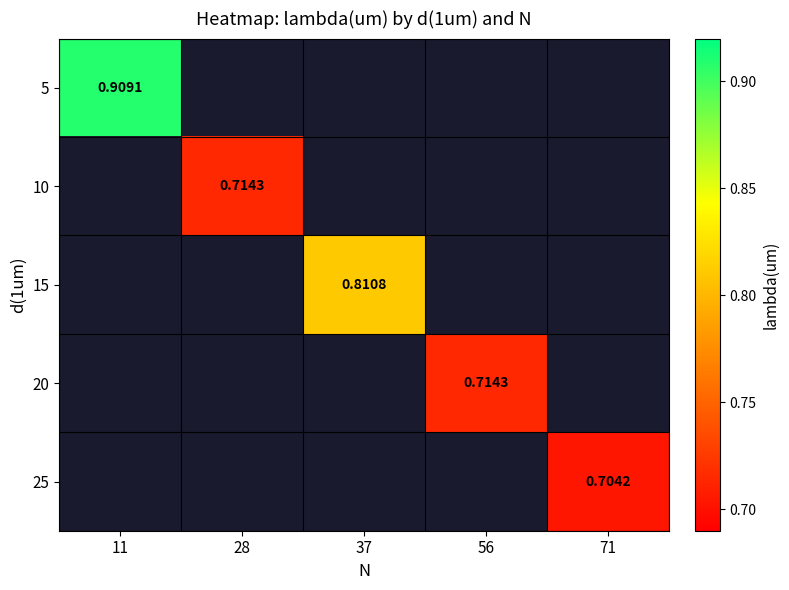

Is the value of 5 at 71 greater than the value of 15 at 56?

No